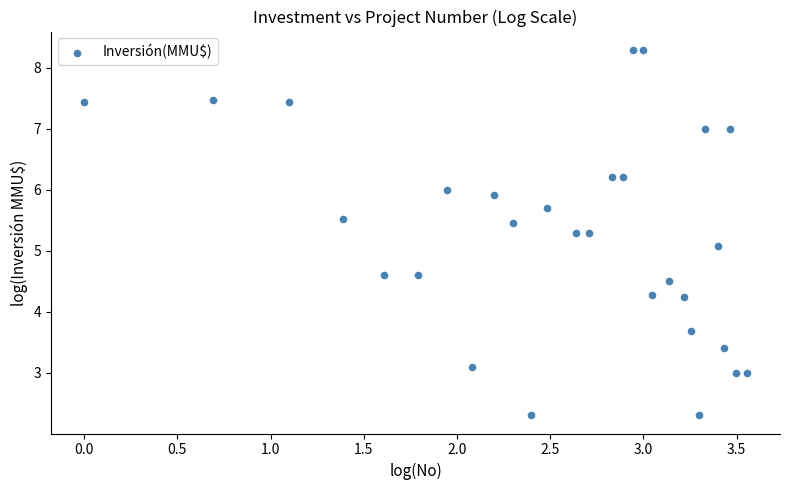

What Y value in the scatter plot is closest to 5?

5.1